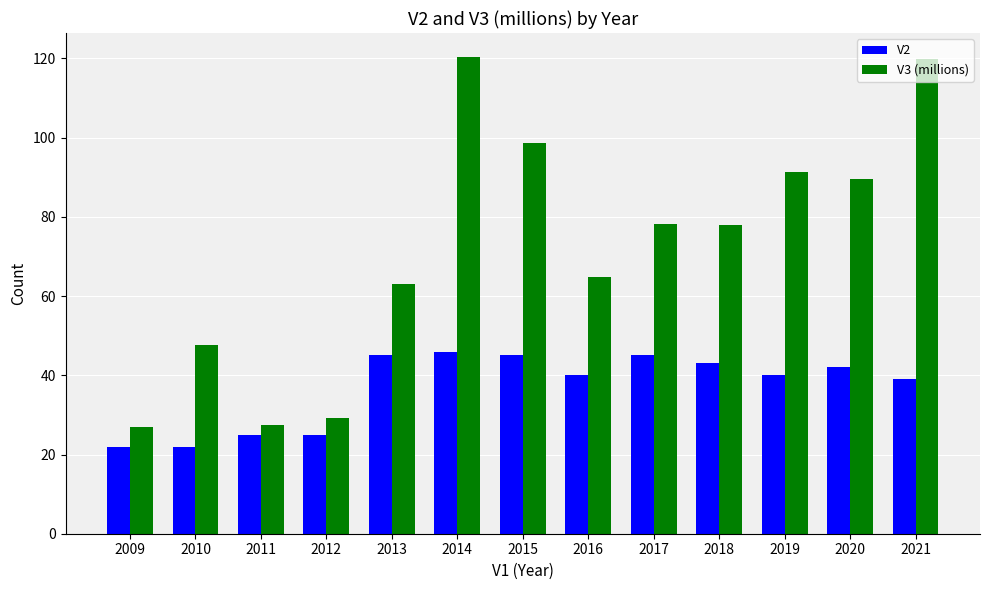

Is it true that V2 equals 8.2 at 2009?

False